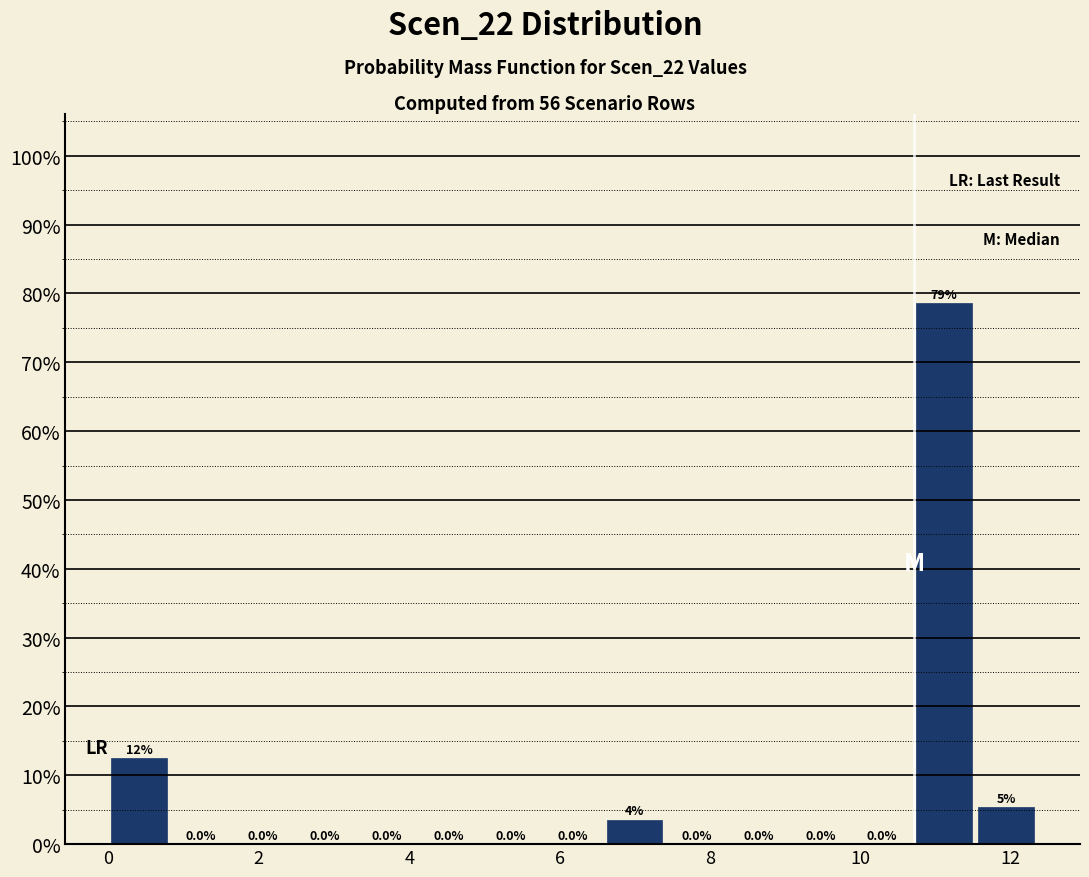

Over which range of the x-axis is the bar tallest?

10.8 to 11.6